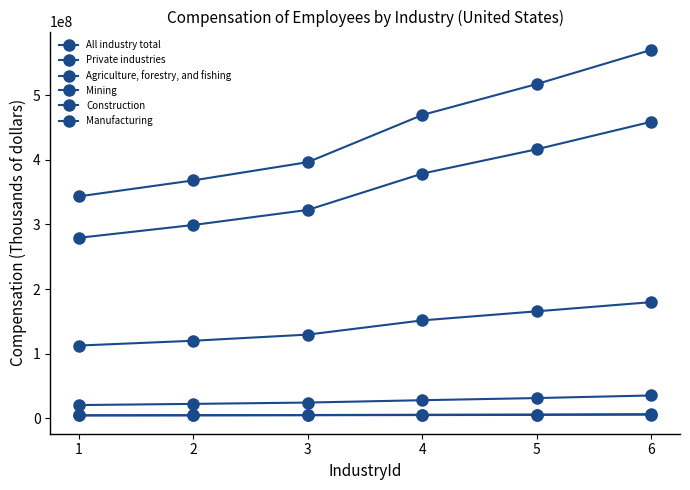

The value of Private industries at 1 is 380677938. True or false?

False